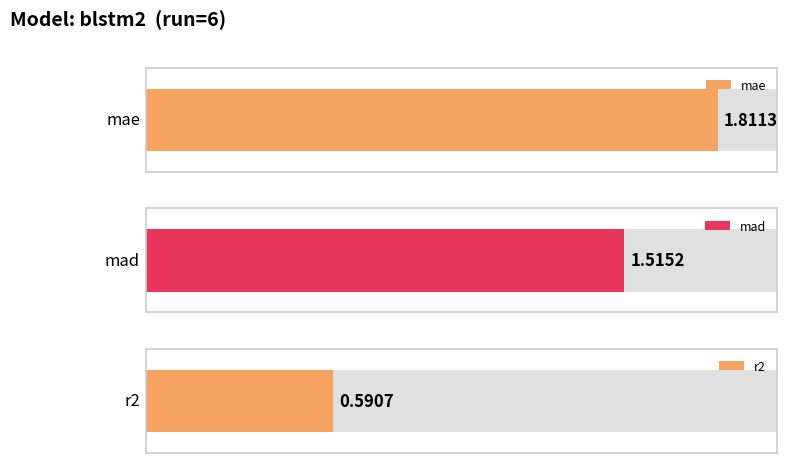

True or false: the data shows 1.8 at mae.

True